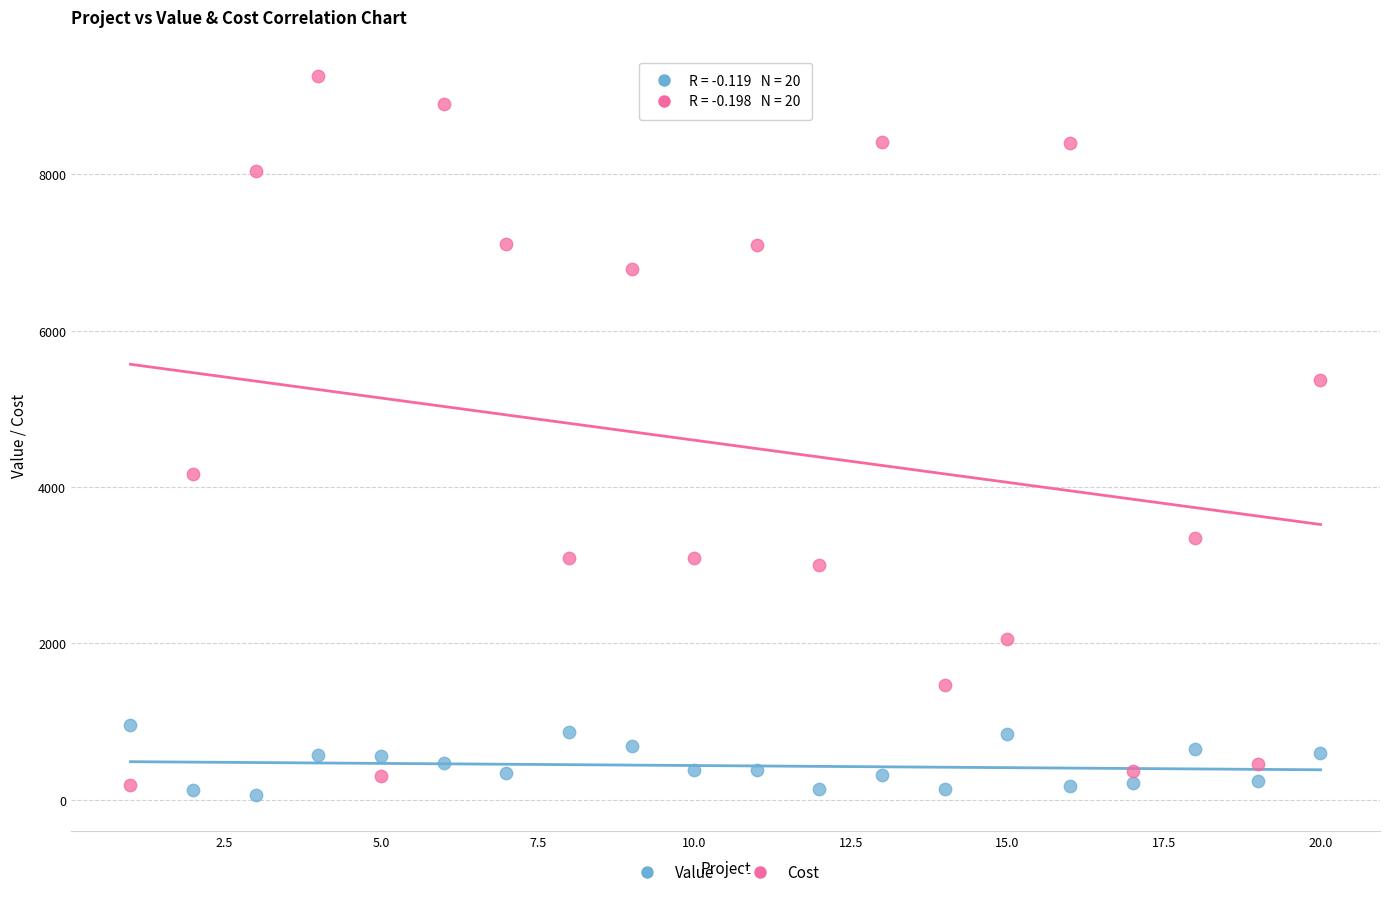

Across all series, what Y value is closest to 4658?

4161.2